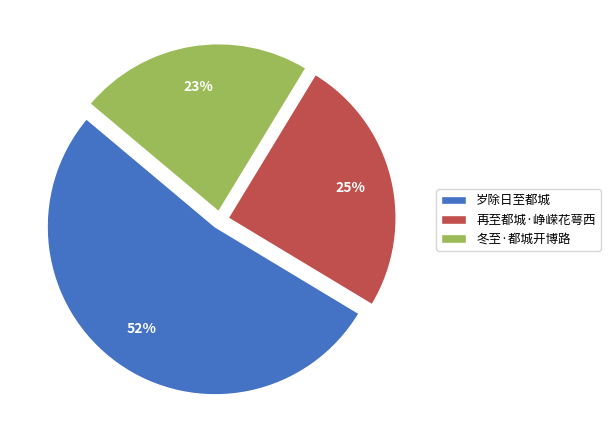

Combined, do 再至都城·峥嵘花萼西 and 冬至·都城开博路 account for over 50%?

No